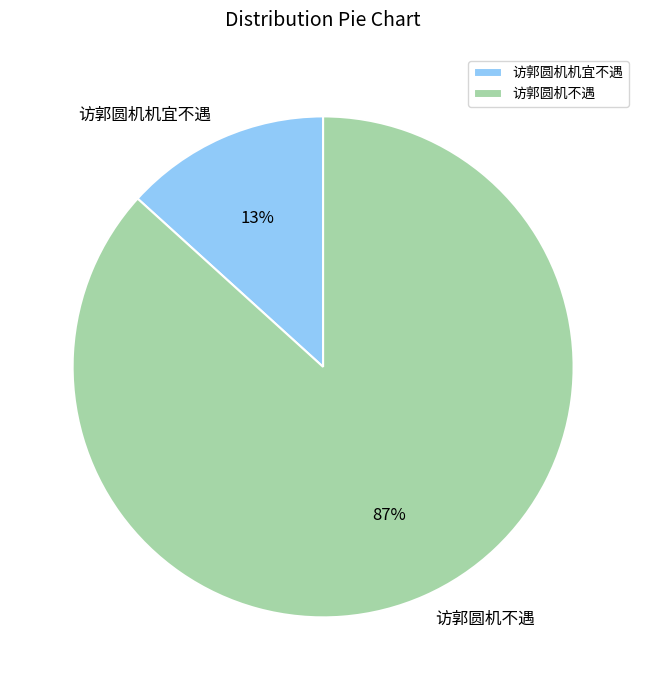

What is the largest slice in the pie chart?

访郭圆机不遇